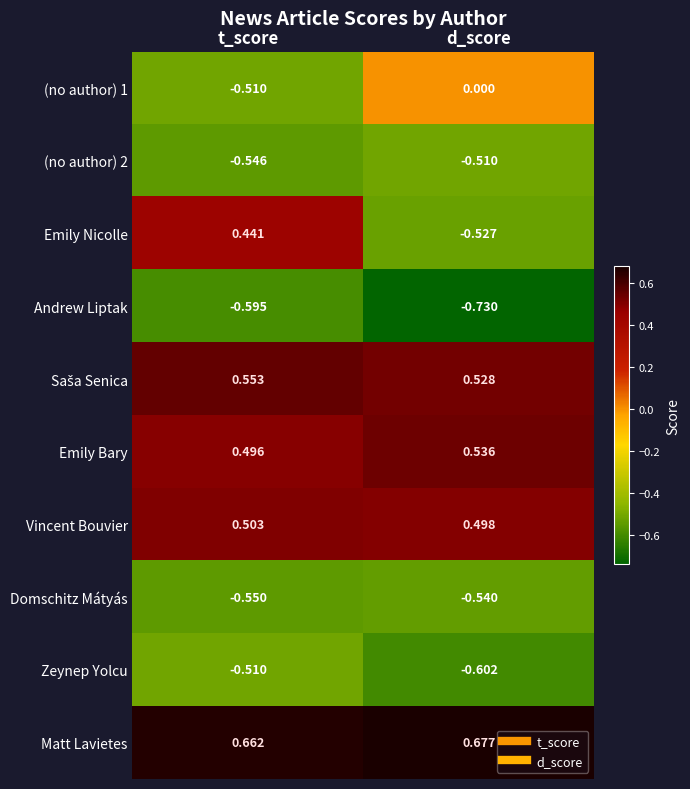

At which label does Matt Lavietes reach its minimum?

t_score